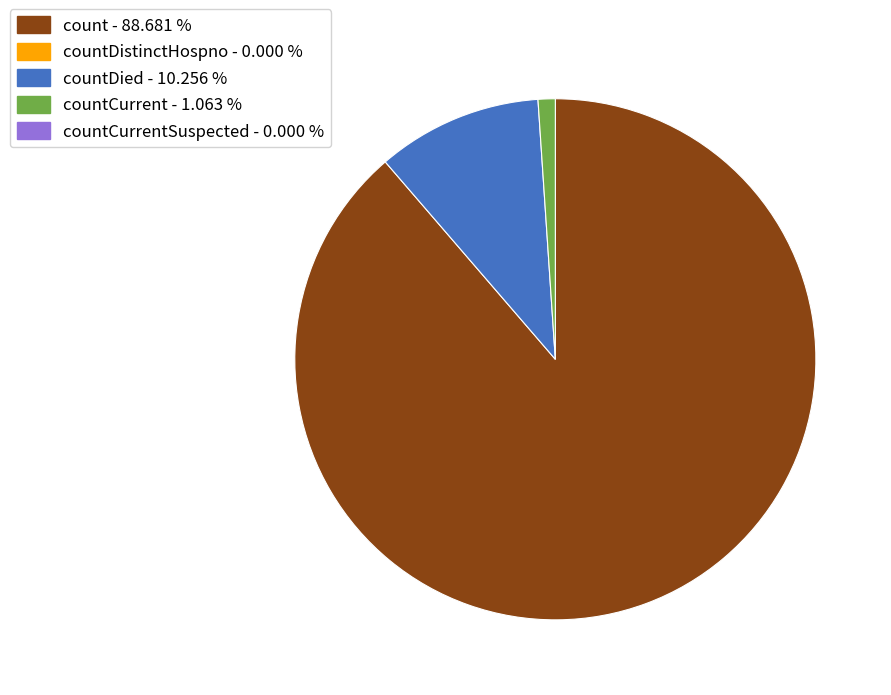

How many segments does this pie chart have?

3